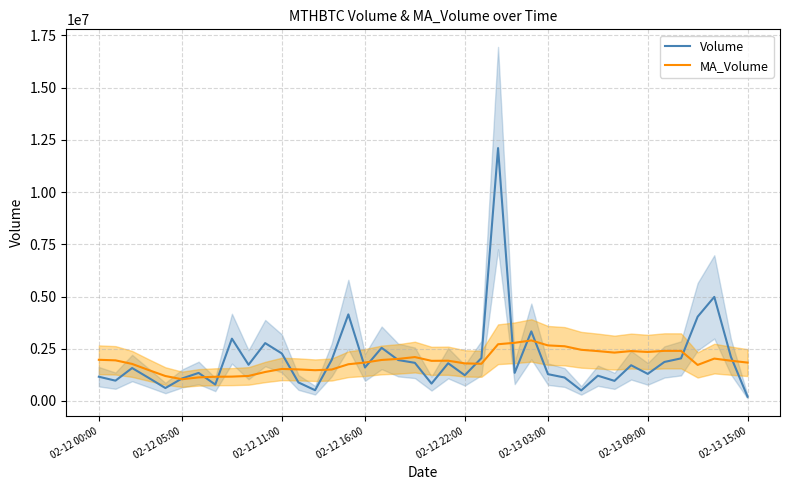

How many categories are shown in the chart?

40